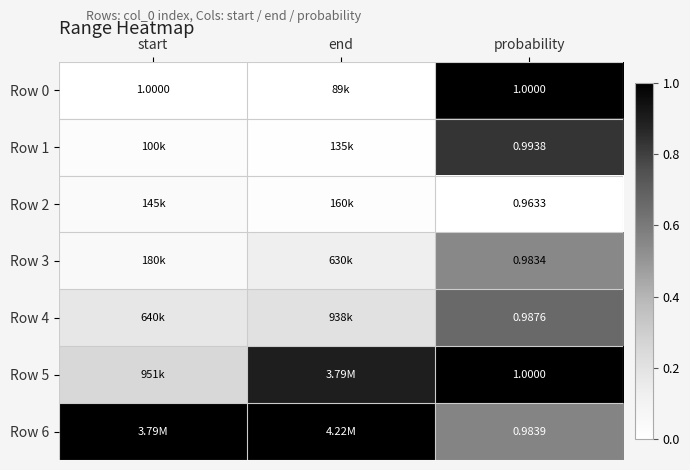

Which has a higher value, end or probability?

probability